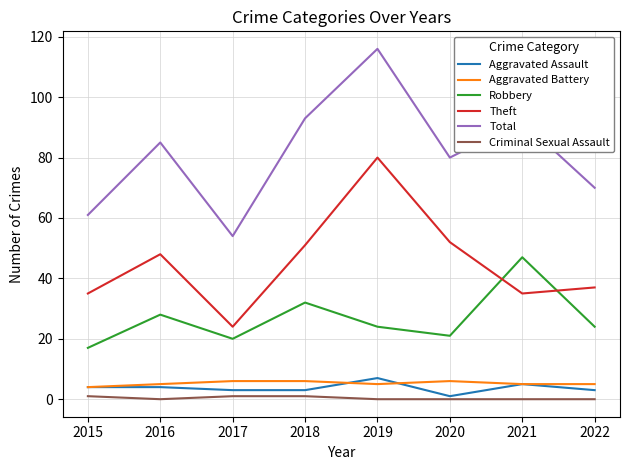

Is this an area chart (filled region under the line)?

No